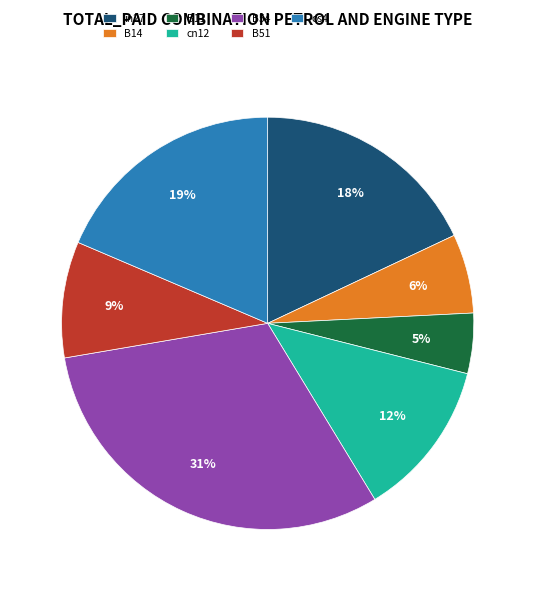

The os4 slice represents 19% of the pie. True or false?

True